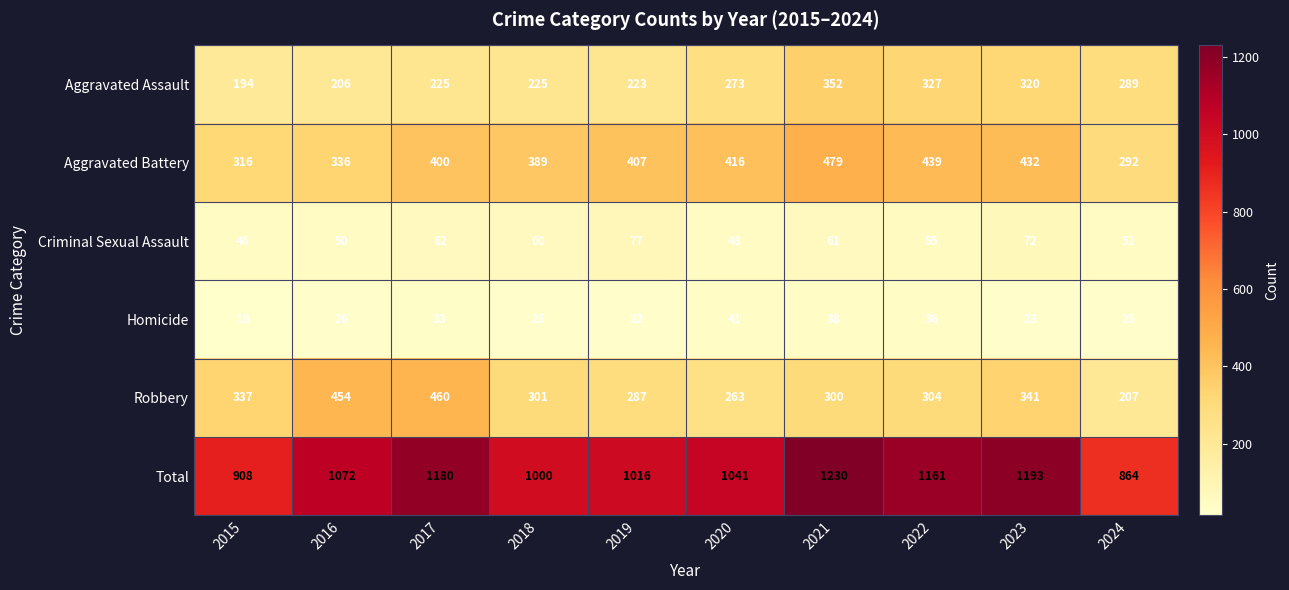

At which category is the sum across all series the highest?

2021